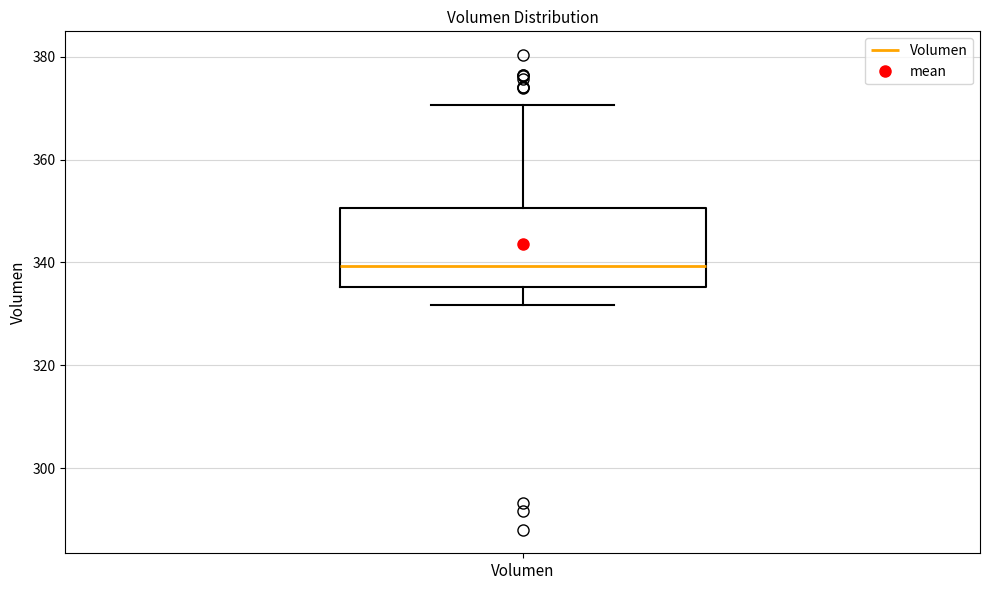

Read this box plot against the y-axis: the position of the median line, the range covered by the box, and the ends of both whiskers. The values are not printed on the chart, so give them approximately, as read against the axis.

median 340, box 336 to 350, whiskers 332 to 370